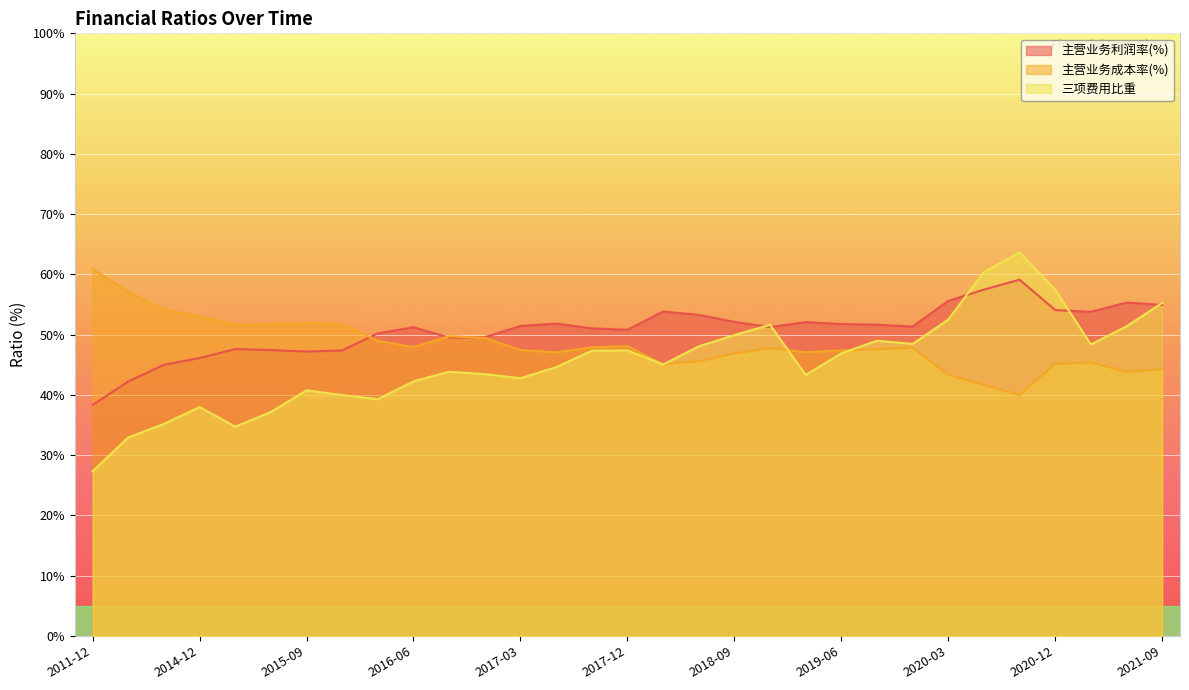

Which series has the largest total across all categories?

主营业务利润率(%)